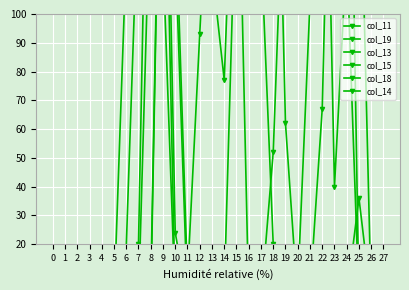

At how many categories does at least one series exceed 163?

18